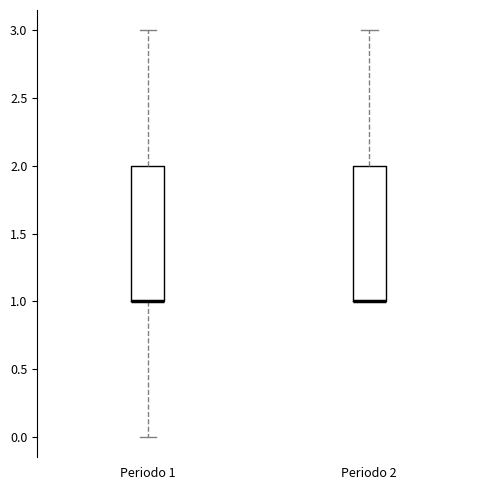

Reading left to right, transcribe this box plot: for each box, give where its median line is, the range the box spans, and where its two whiskers end, as read against the y-axis. The values are not printed on the chart, so give them approximately, as read against the axis.

Periodo 1: median 1 (drawn on the box's lower edge), box 1 to 2, whiskers 0 to 3
Periodo 2: median 1 (drawn on the box's lower edge), box 1 to 2, whiskers 1 to 3